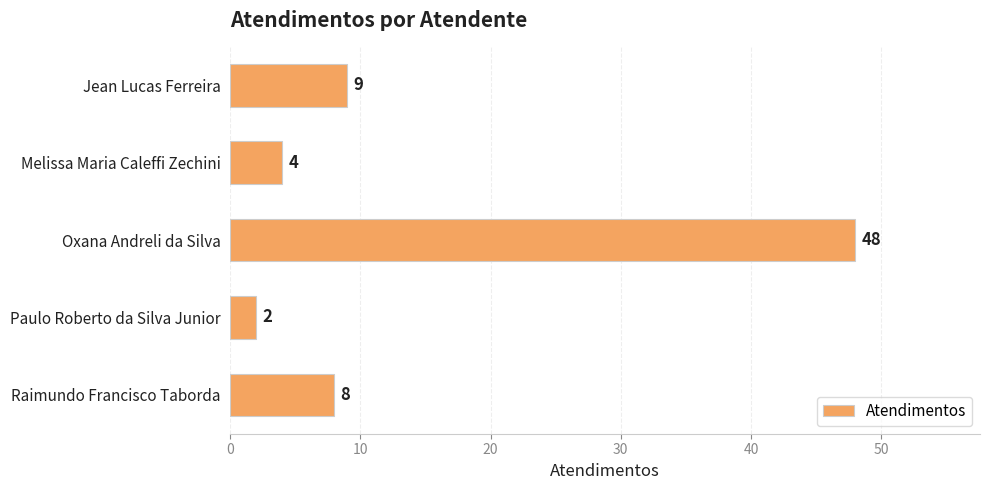

List the labels in order of value, largest first.

Oxana Andreli da Silva, Jean Lucas Ferreira, Raimundo Francisco Taborda, Melissa Maria Caleffi Zechini, Paulo Roberto da Silva Junior